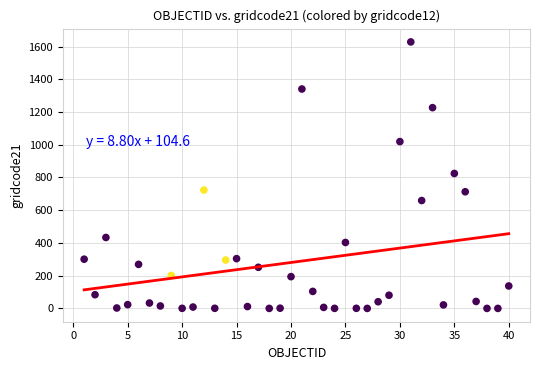

What is the range of X values (max minus min)?

39.0